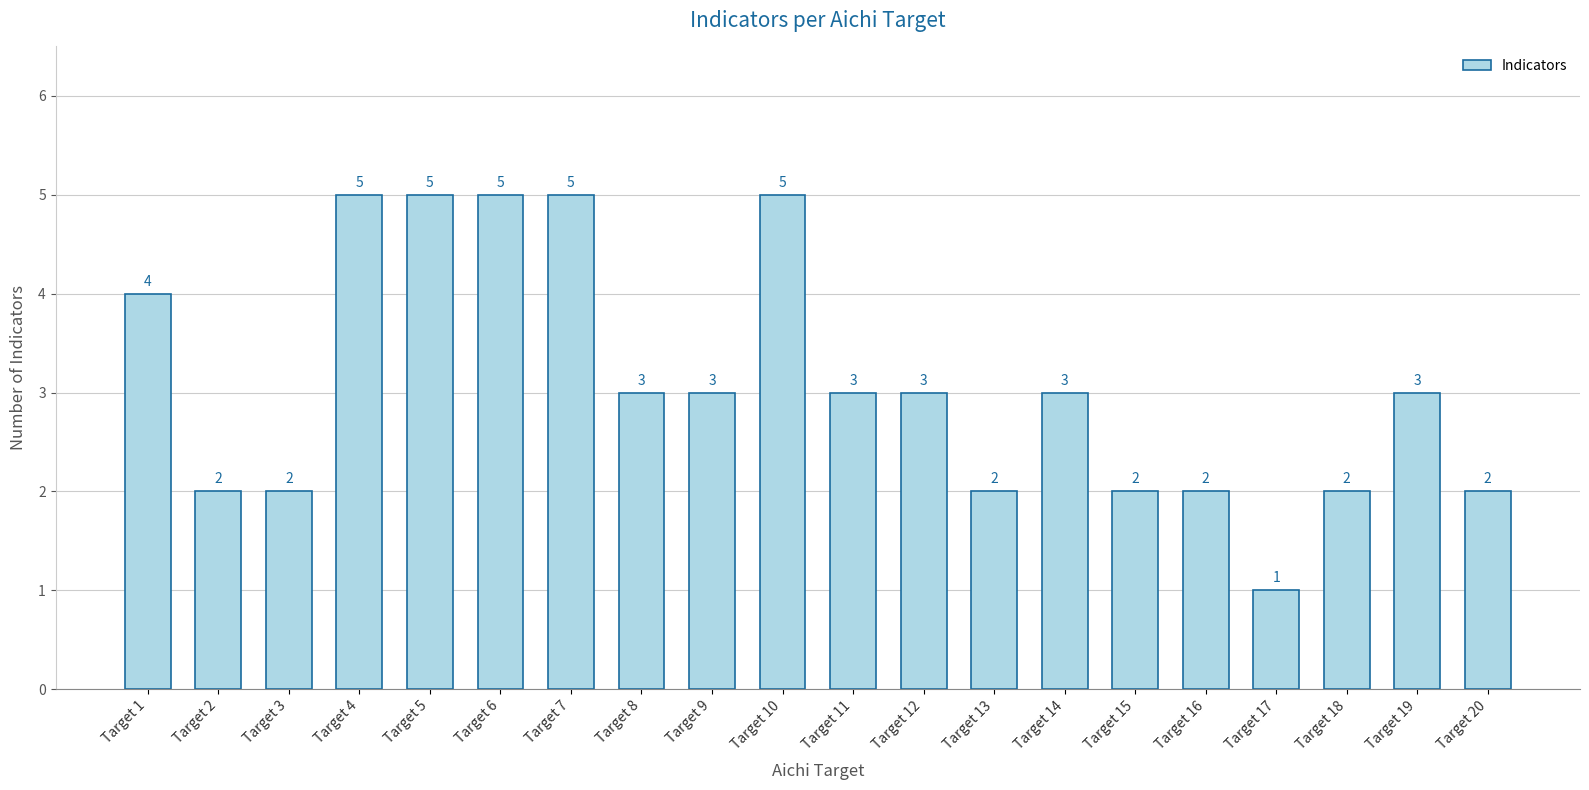

What is the value of the 7th bar from the left?

5